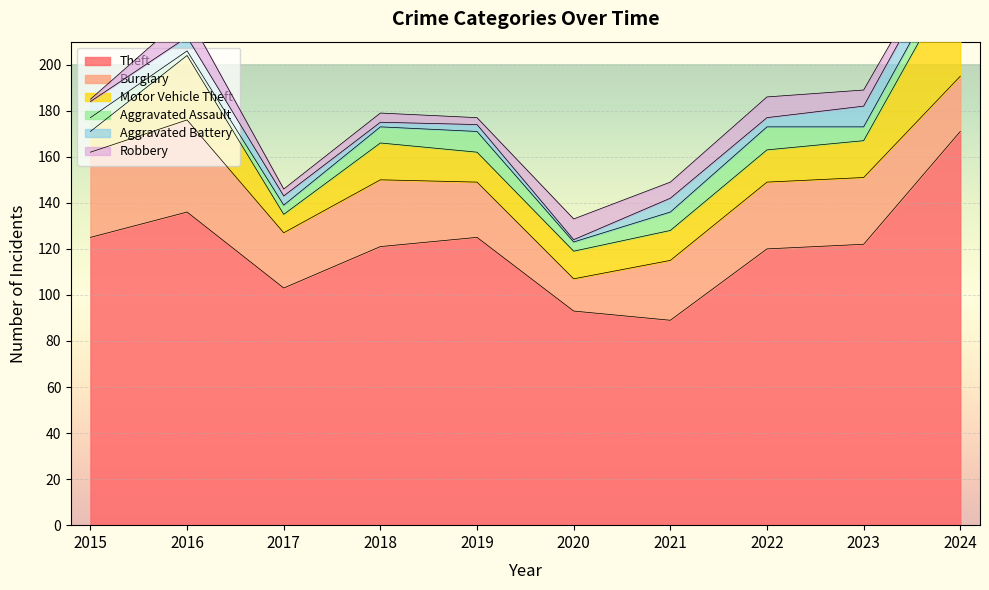

Is the value of Robbery at 2015 greater than the value of Burglary at 2016?

No